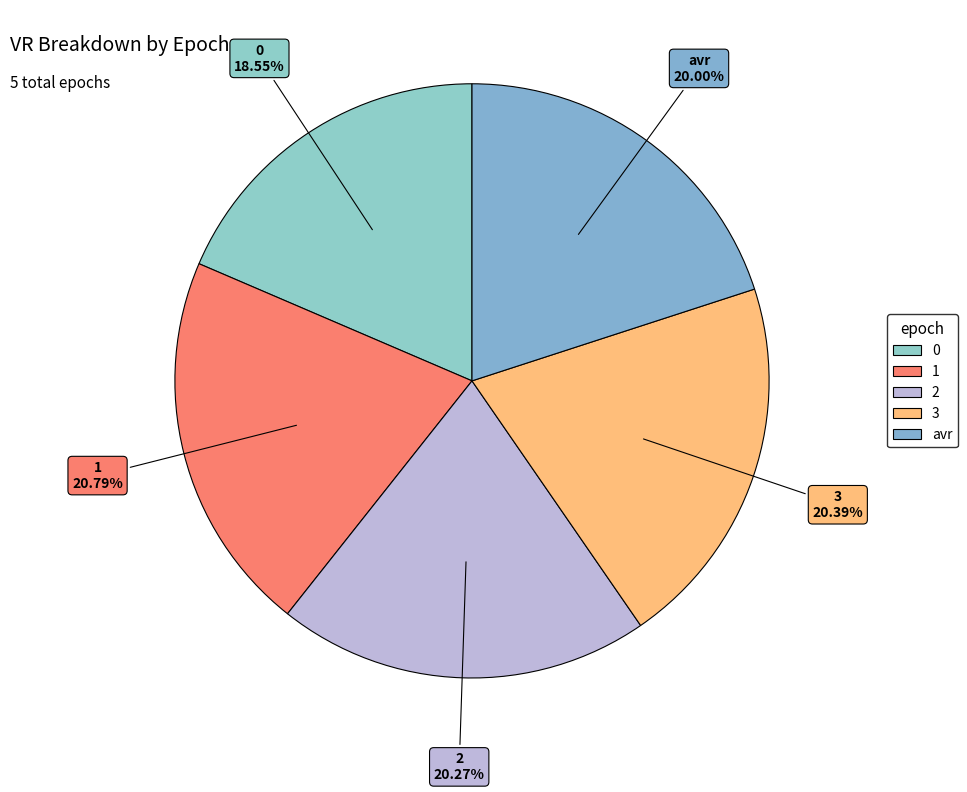

Does any single category account for the majority?

No